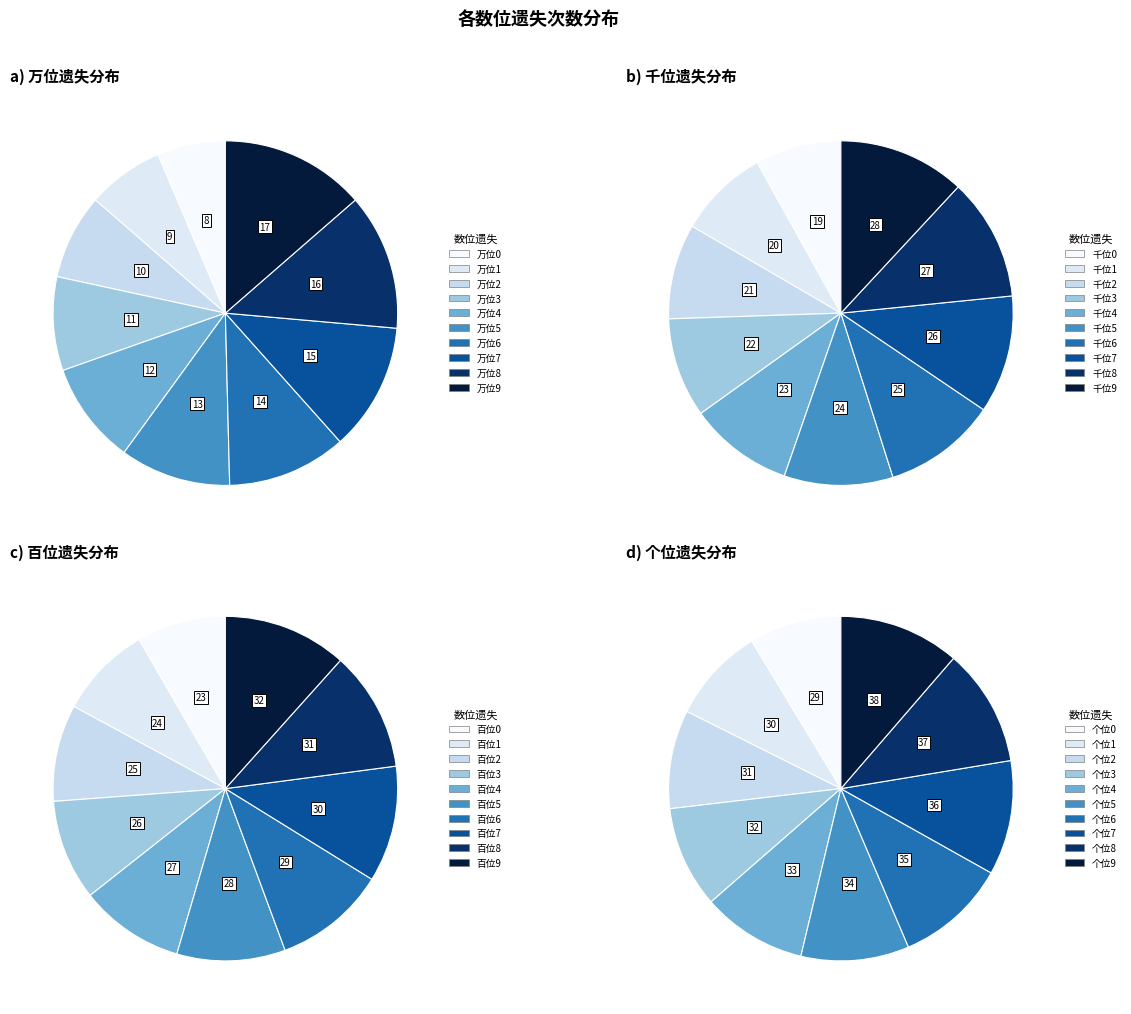

How many slices are in this pie chart?

10